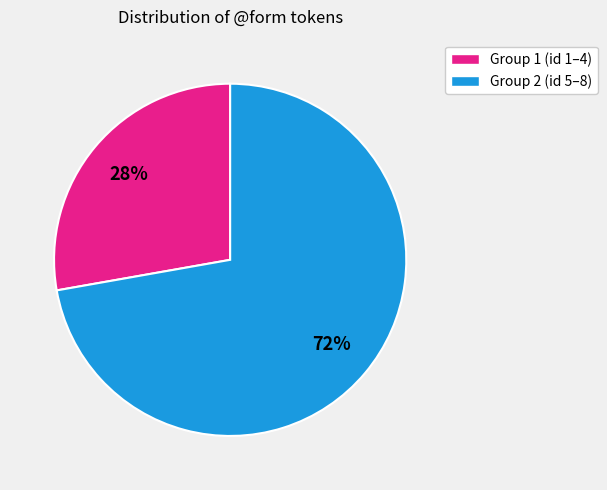

Is there any slice that represents more than half of the pie?

Yes